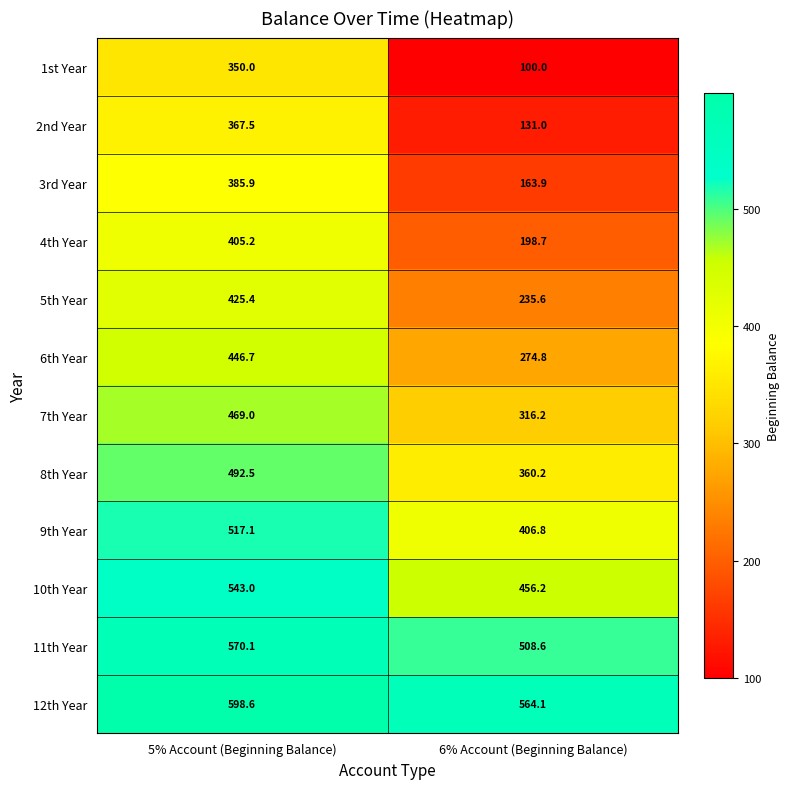

Rank the series at 5% Account (Beginning Balance) from highest to lowest value.

12th Year, 11th Year, 10th Year, 9th Year, 8th Year, 7th Year, 6th Year, 5th Year, 4th Year, 3rd Year, 2nd Year, 1st Year